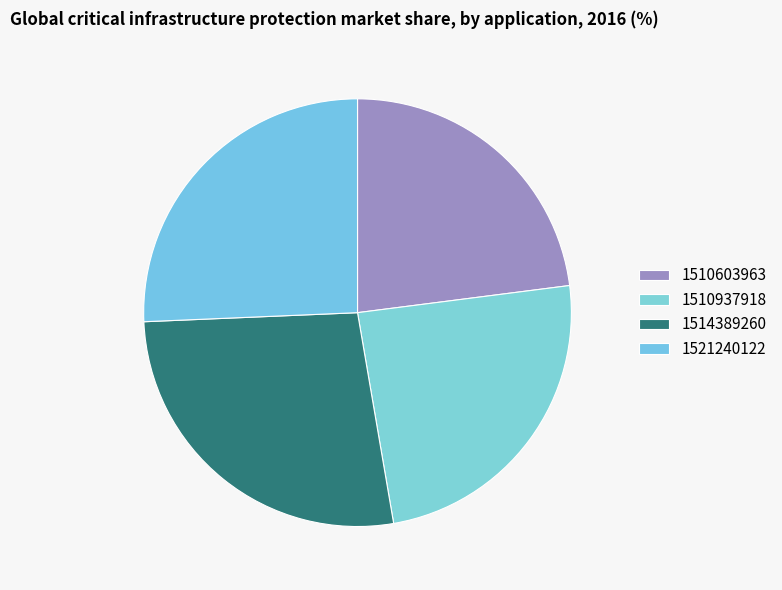

The 1514389260 slice represents 27% of the pie. True or false?

True